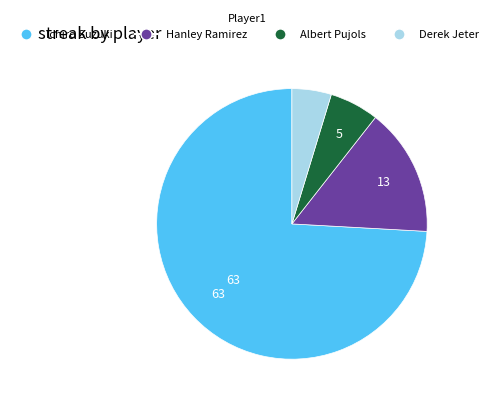

How many slices are in this pie chart?

4